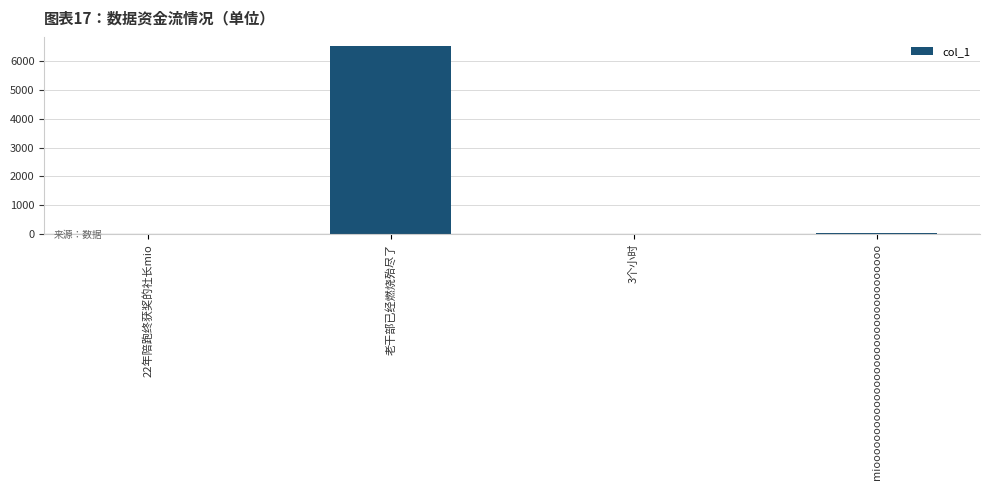

What is the maximum value shown in the chart?

6517.0